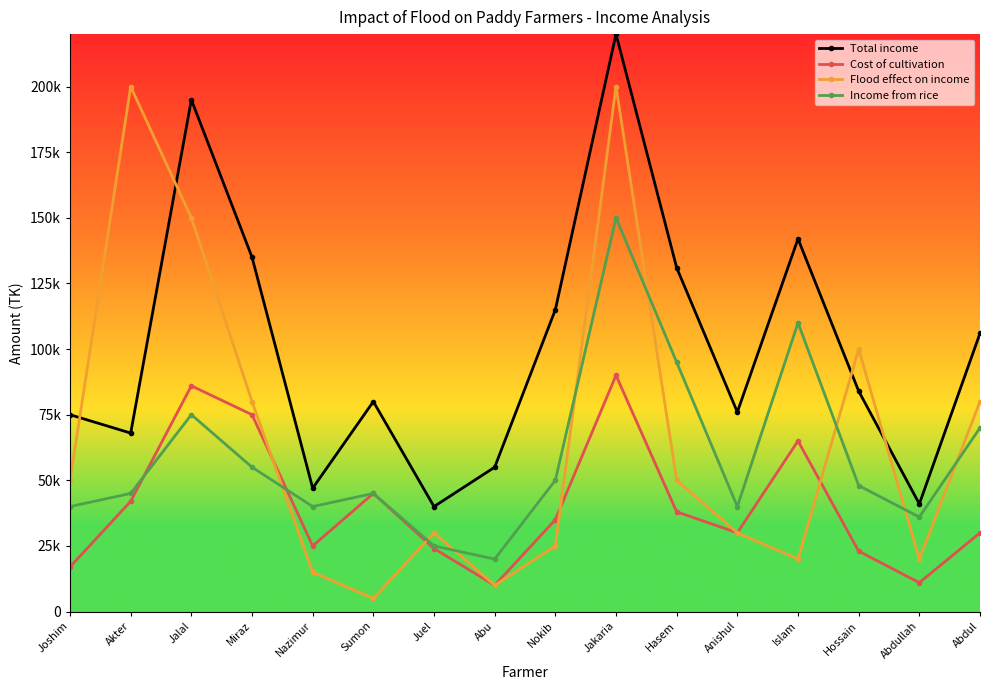

What are all the series names shown in the legend?

Total income, Cost of cultivation, Flood effect on income, Income from rice